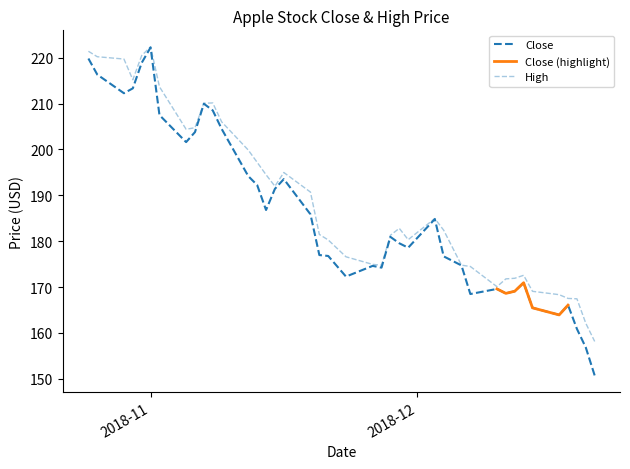

Where is the first local maximum for Close?

2018-11